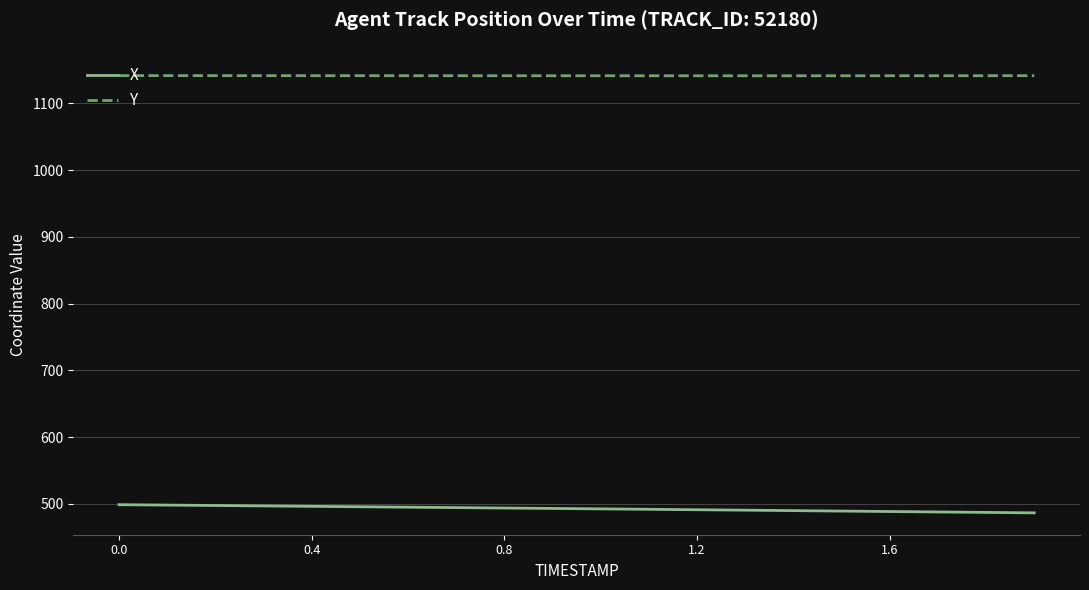

What is the greatest value displayed?

1141.5